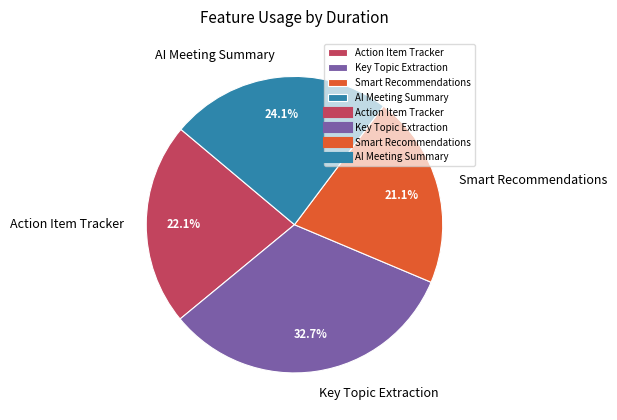

Is Smart Recommendations the majority of the pie?

No